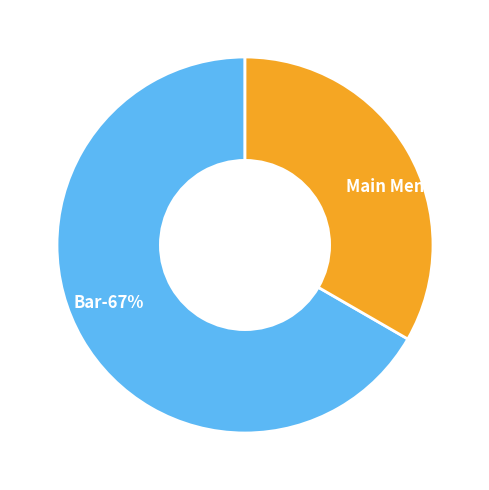

To the nearest percent, what portion does Bar represent?

67%